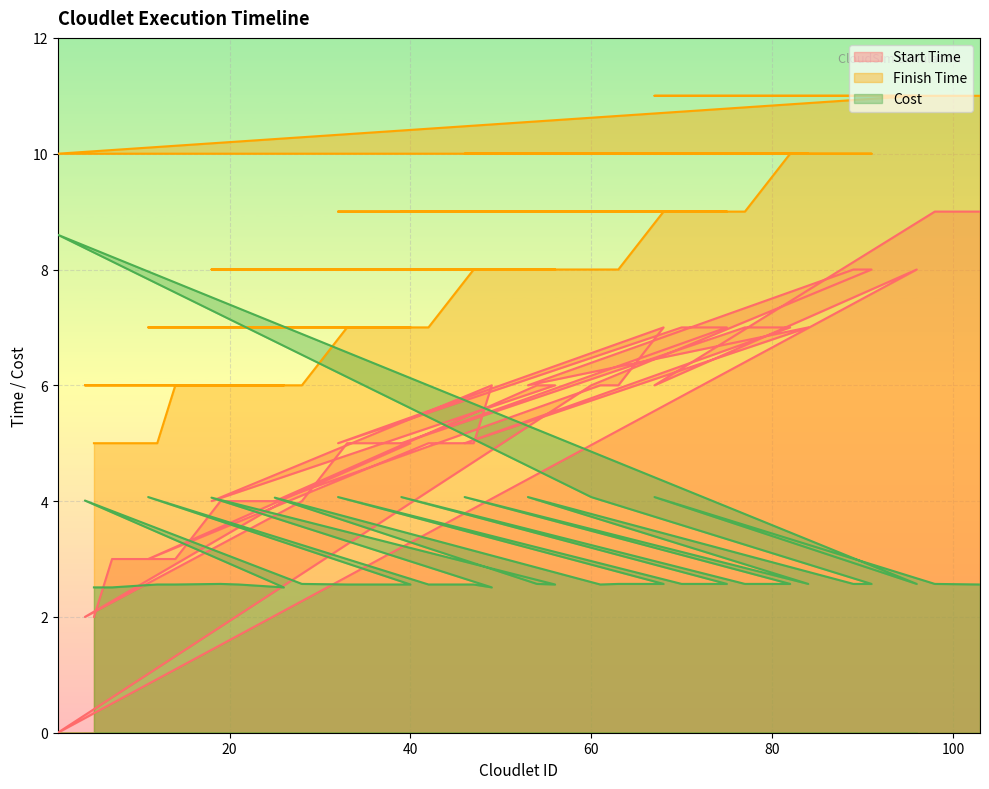

Which series has the largest total across all categories?

Finish Time